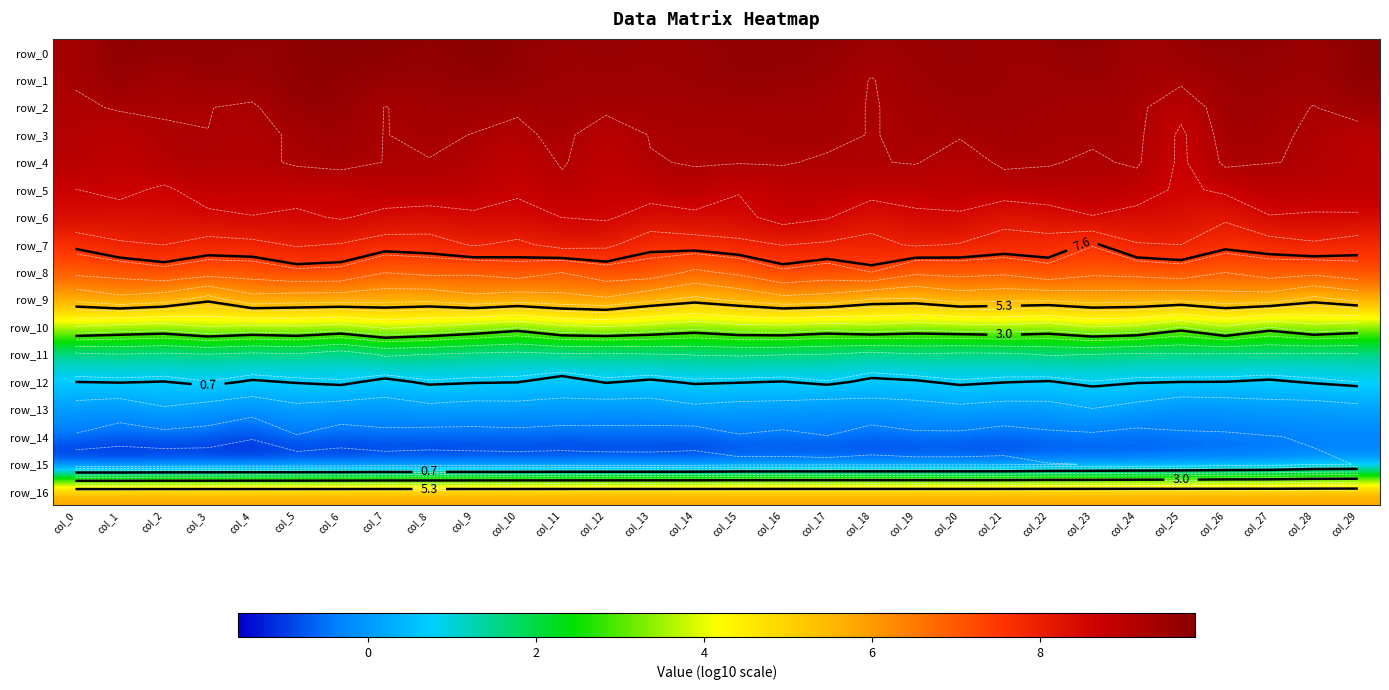

What is the difference between the second highest and minimum values in the row_7 series?

0.7